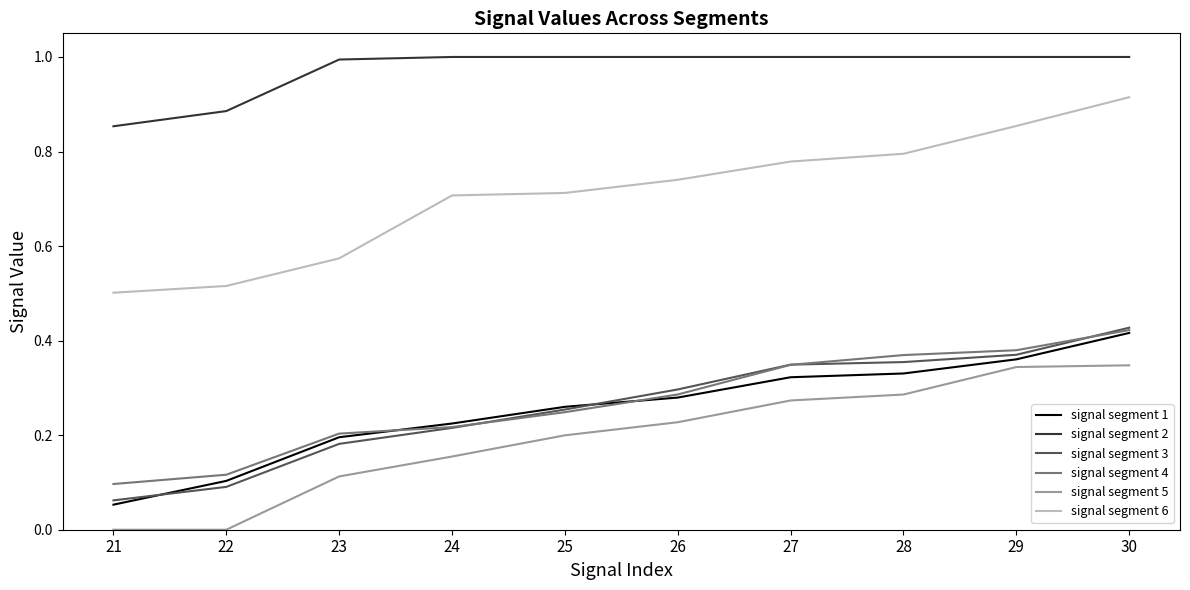

The value of signal segment 5 at 24 is 0.2. True or false?

True